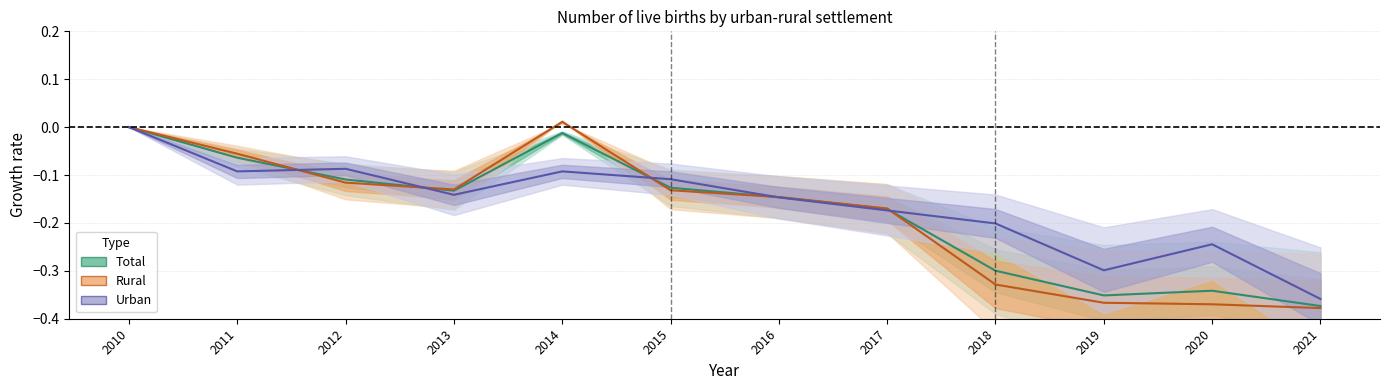

Reading left to right, list all the values displayed in this chart.

Total: 0.0	-0.1	-0.1	-0.1	-0.0	-0.1	-0.1	-0.2	-0.3	-0.4	-0.3	-0.4
Rural: 0.0	-0.1	-0.1	-0.1	0.0	-0.1	-0.1	-0.2	-0.3	-0.4	-0.4	-0.4
Urban: 0.0	-0.1	-0.1	-0.1	-0.1	-0.1	-0.1	-0.2	-0.2	-0.3	-0.2	-0.4